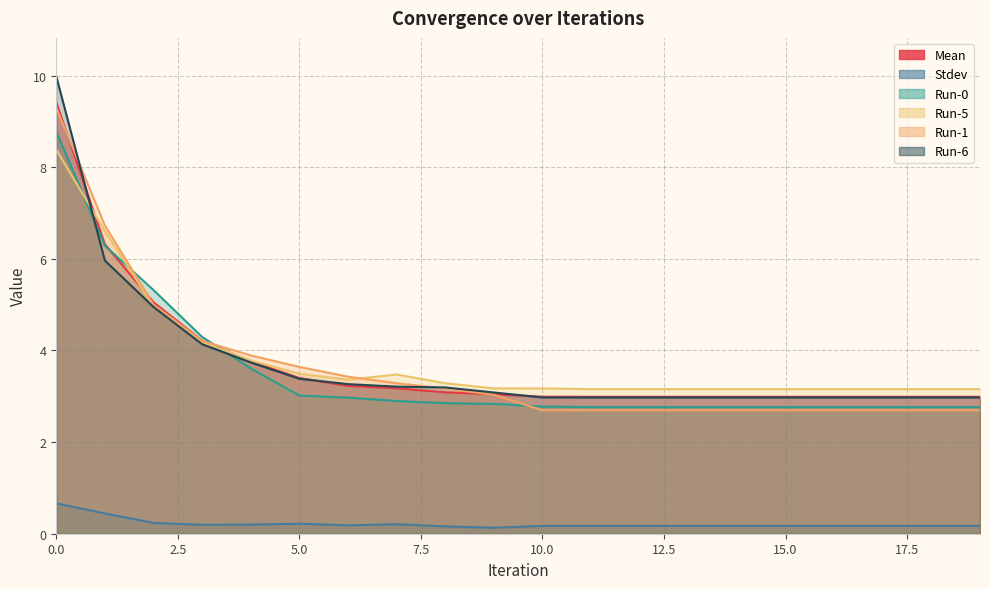

Where is Run-5 nearest to the value 5?

2